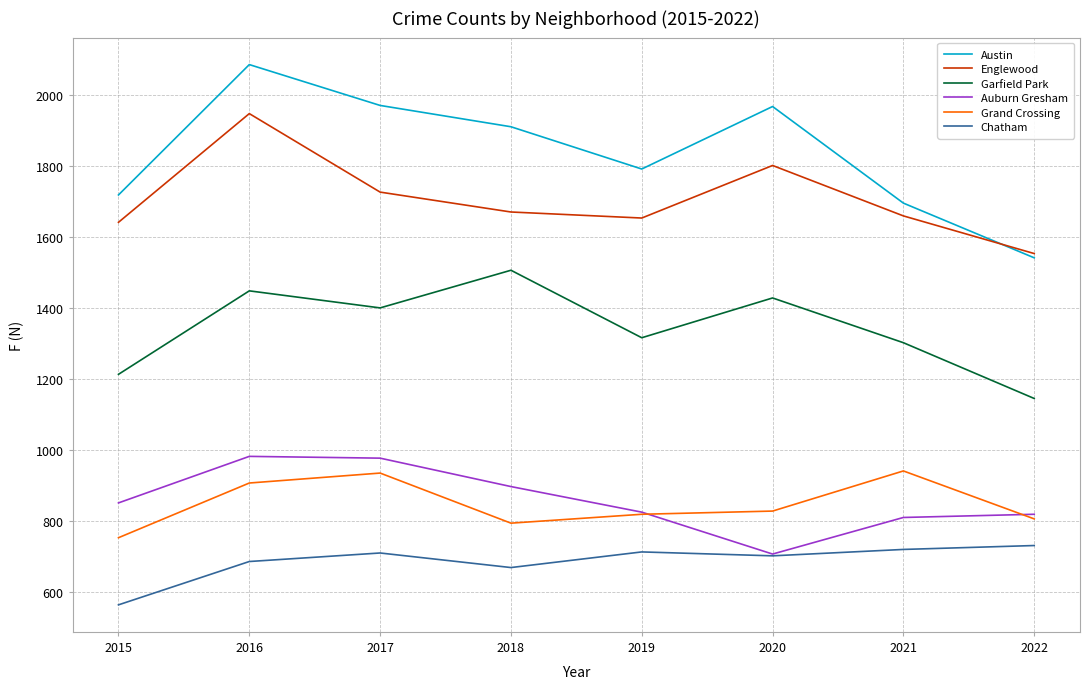

At 2016, list the series in order from smallest to largest.

Chatham, Grand Crossing, Auburn Gresham, Garfield Park, Englewood, Austin